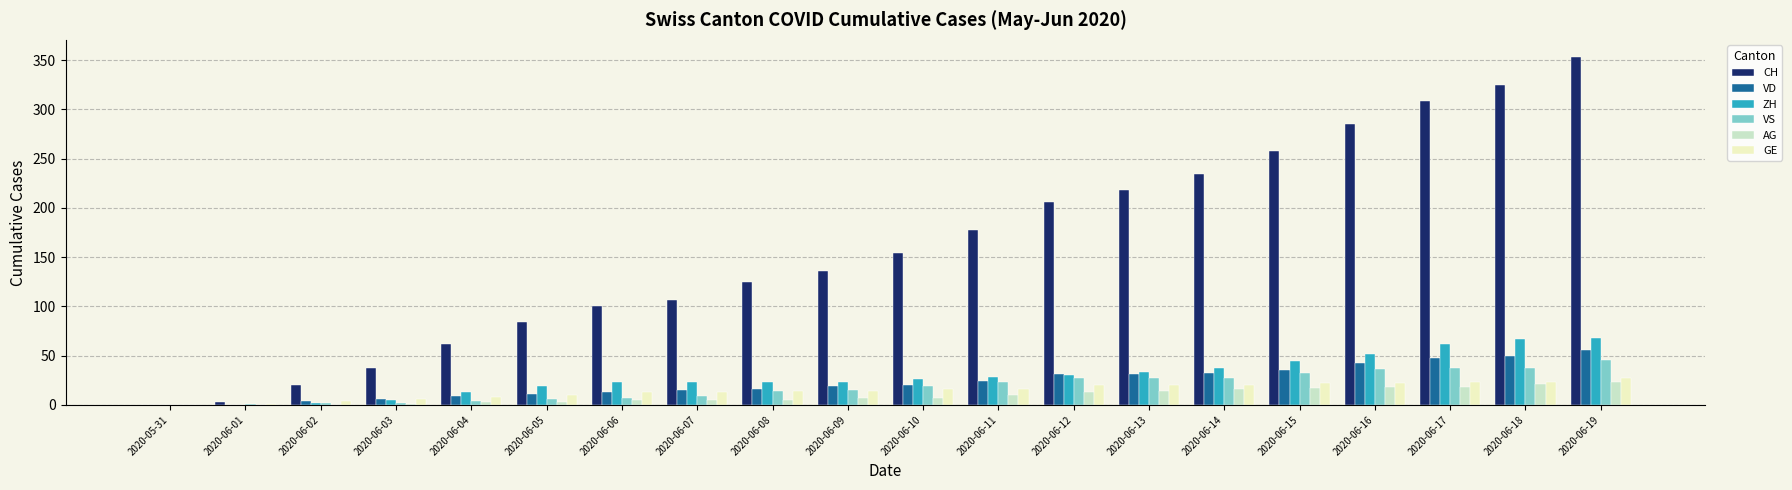

True or false: CH has a value of 175 at 2020-06-15.

False